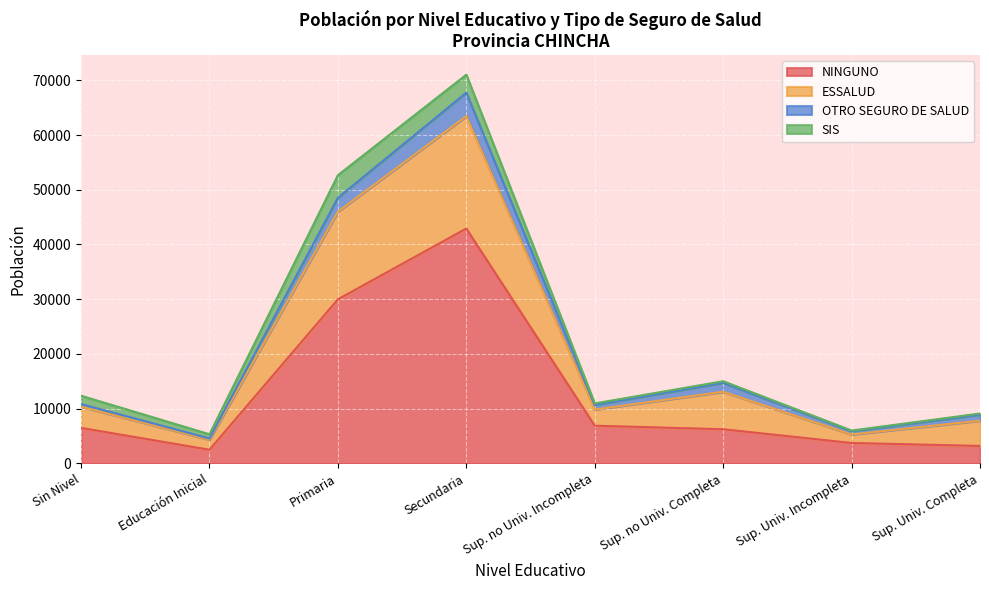

At which category is the sum across all series the highest?

Secundaria